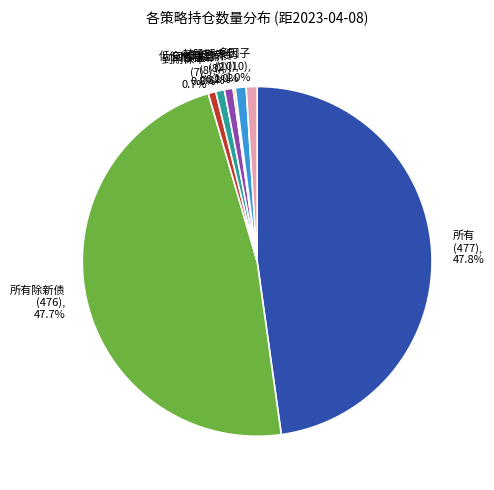

Combined, what portion of the pie is 多因子 (10), 1.0% and 低价格低溢价 (8), 0.8%?

1.8%